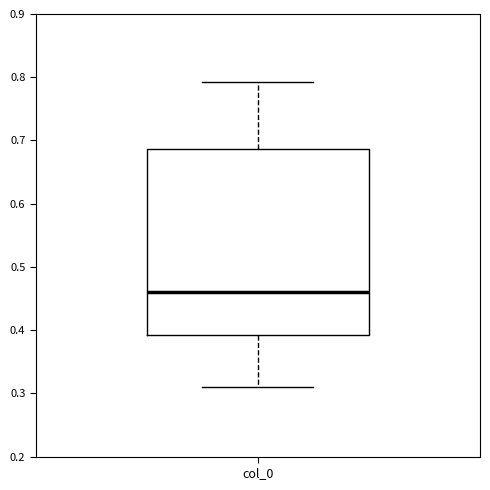

Where does the upper whisker of the box for col_0 end on the y-axis? The values are not printed on the chart, so give them approximately, as read against the axis.

0.79